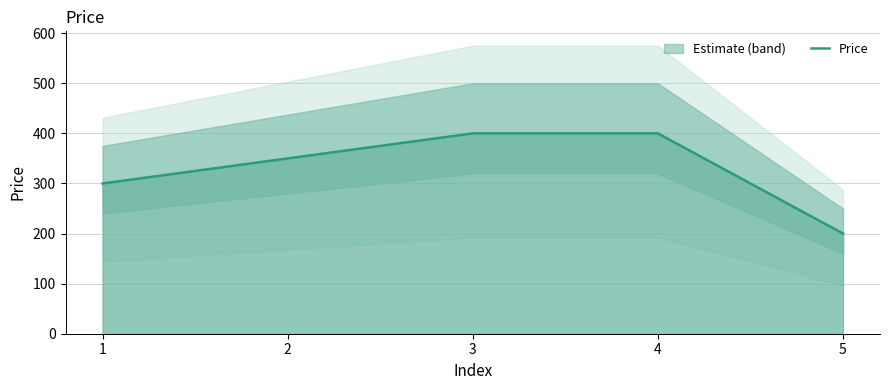

Reading right to left, list all the values displayed in this chart.

5=200	4=400	3=400	2=350	1=300